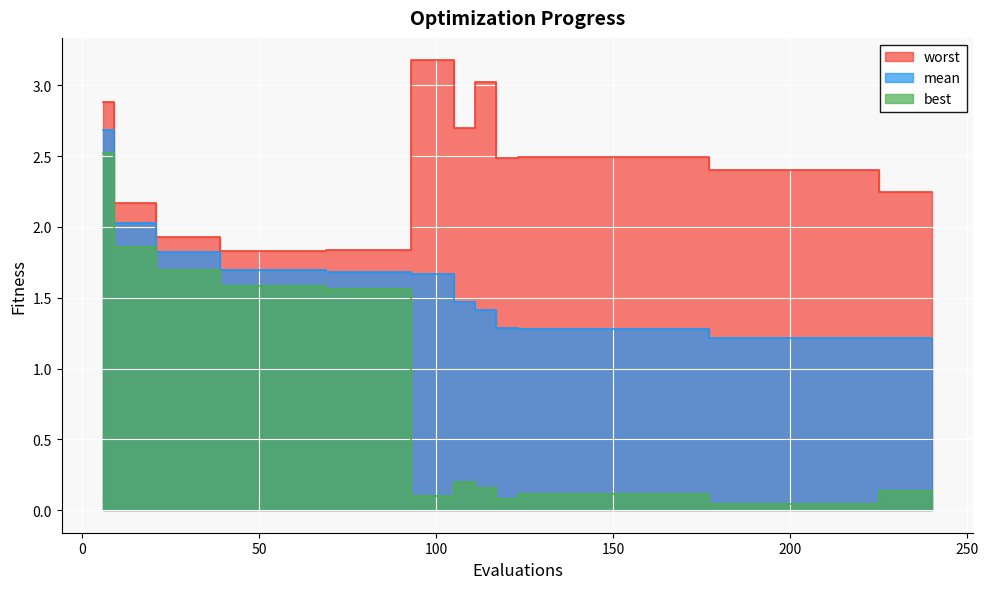

What are all the series names shown in the legend?

mean, best, worst